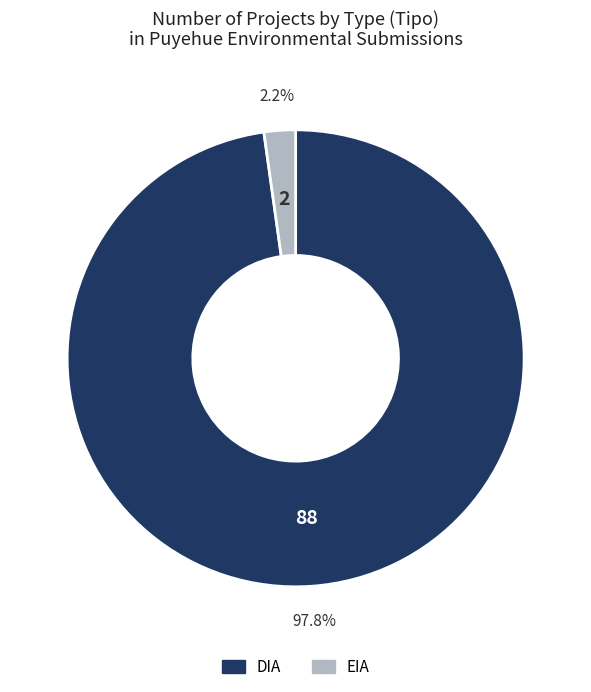

Count the number of slices in the pie.

2